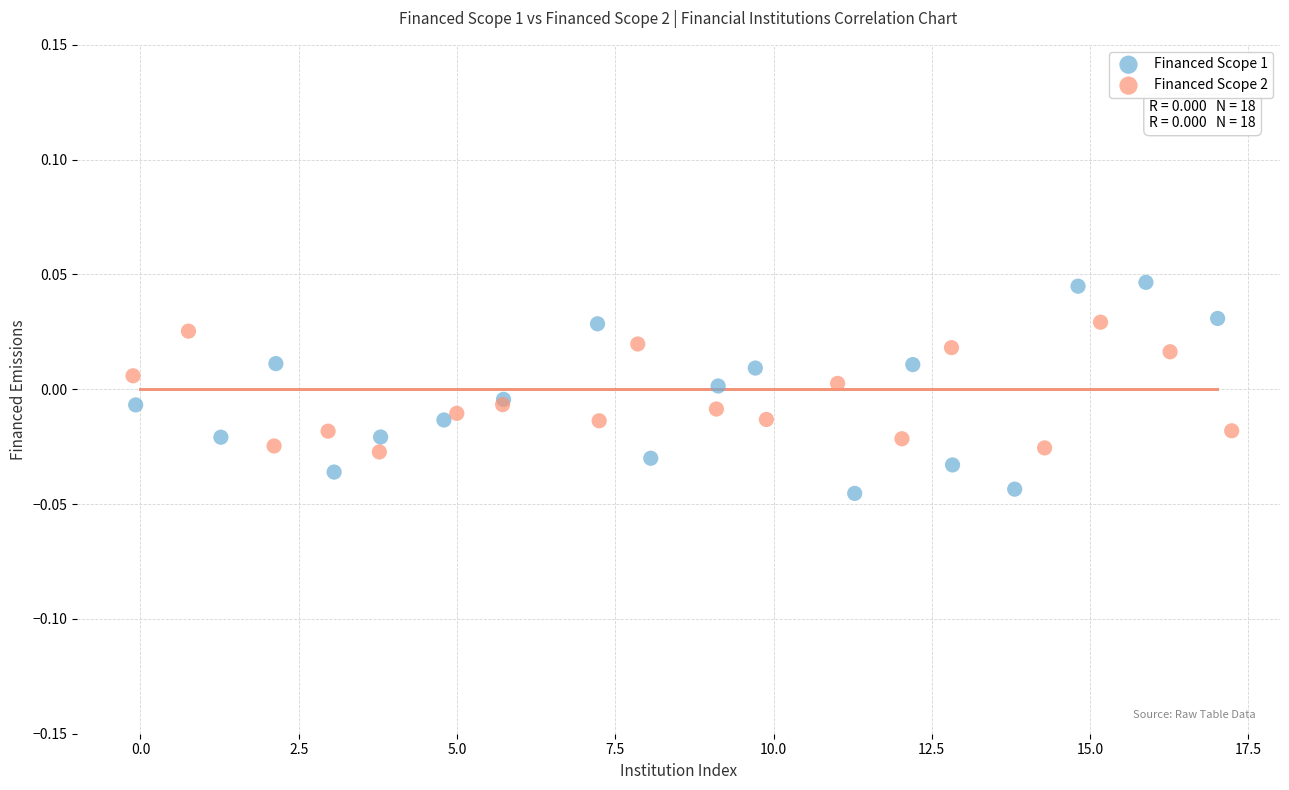

Which series contains the lowest Y value?

Financed Scope 1